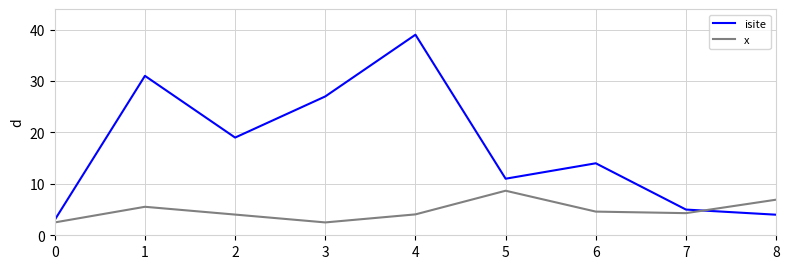

What is the spread (max minus min) of values at 1?

25.5